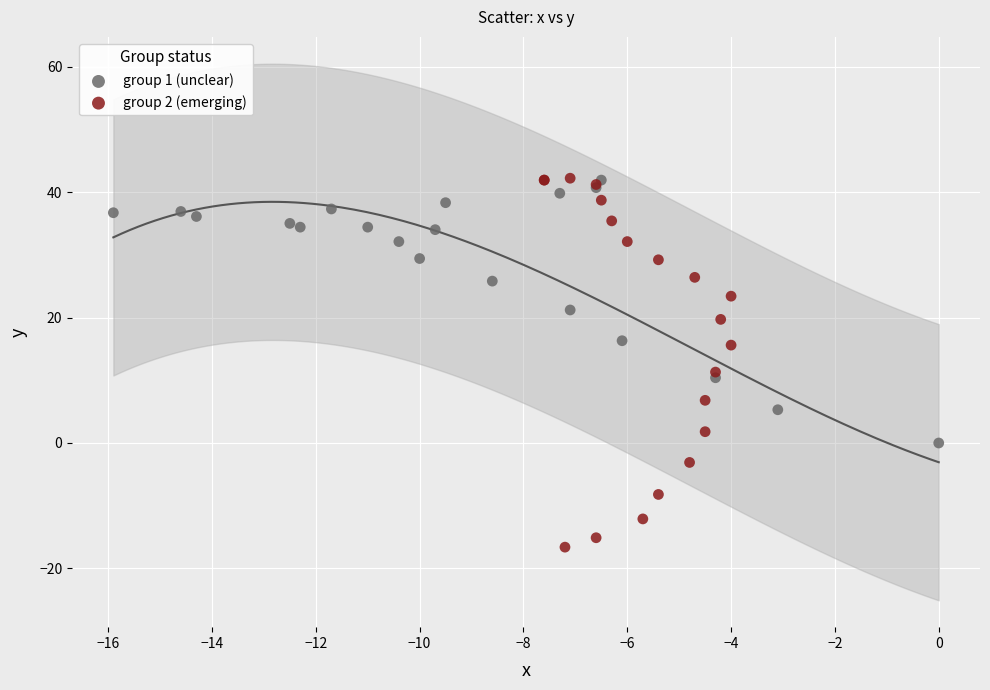

Which series contains the lowest Y value?

group 2 (emerging)